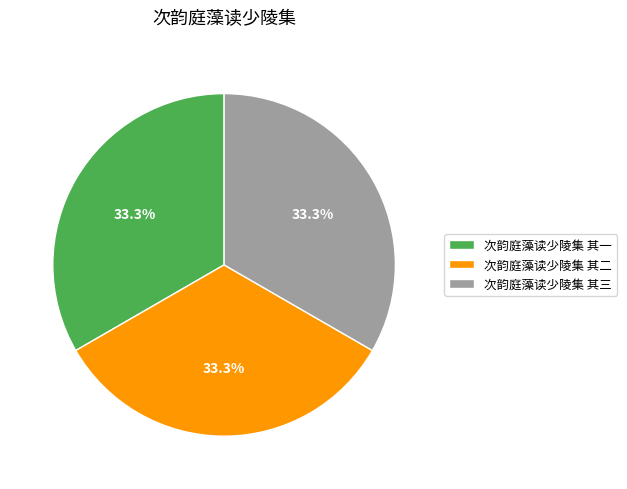

Do 次韵庭藻读少陵集 其二 and 次韵庭藻读少陵集 其三 together represent more than half of the pie?

Yes